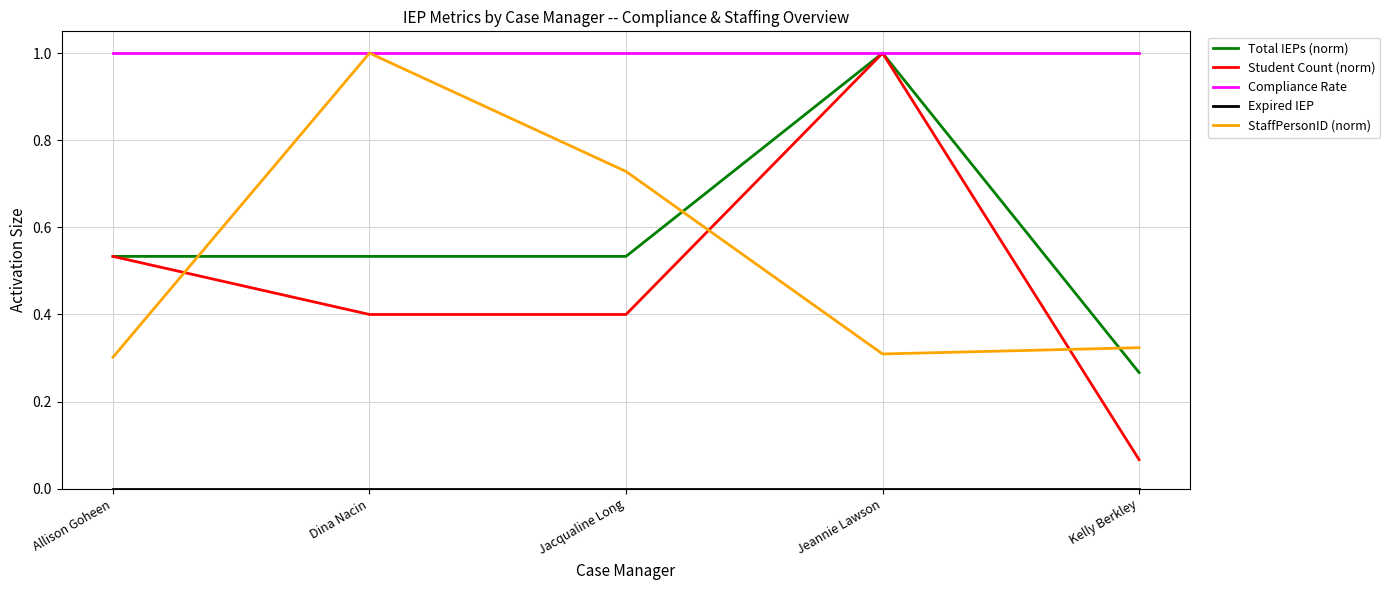

Is this an area chart (filled region under the line)?

No